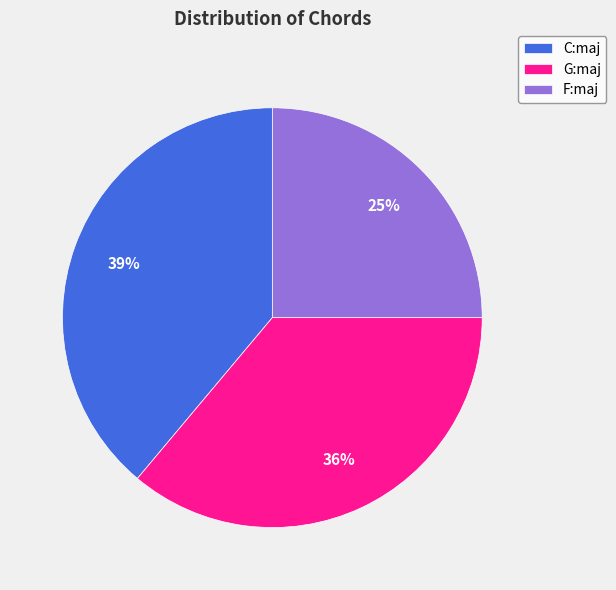

How many segments does this pie chart have?

3